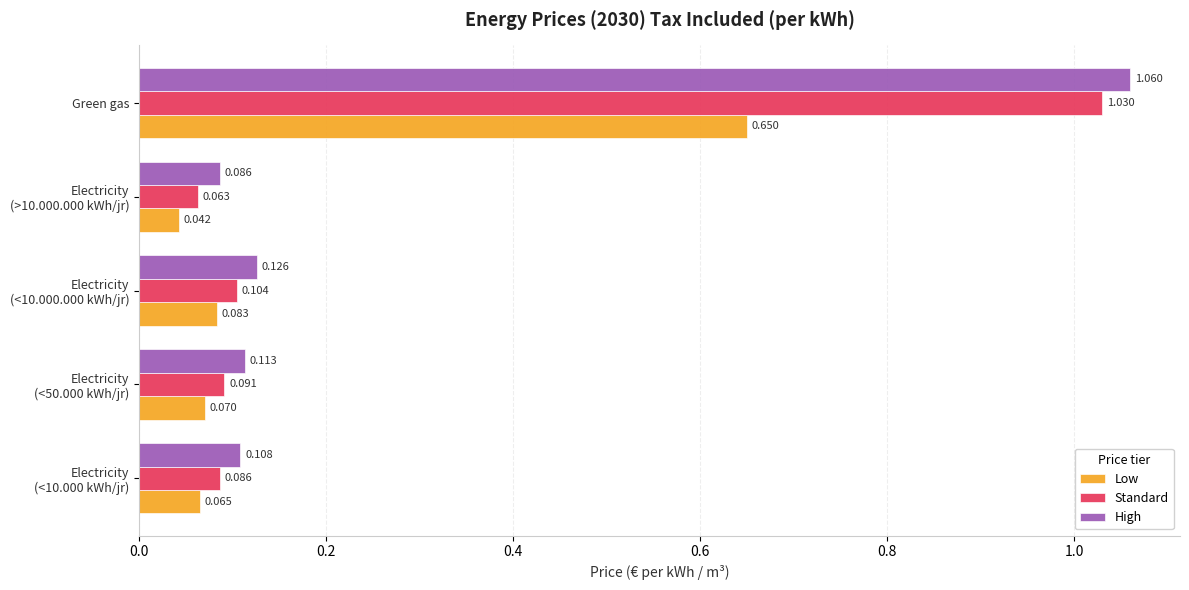

How many data points does each series have?

5